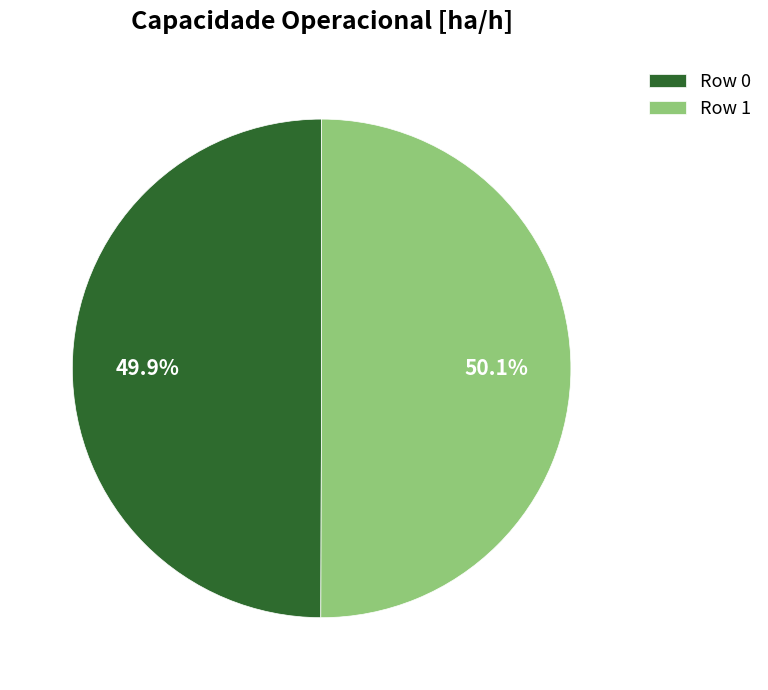

Does any single category account for the majority?

Yes